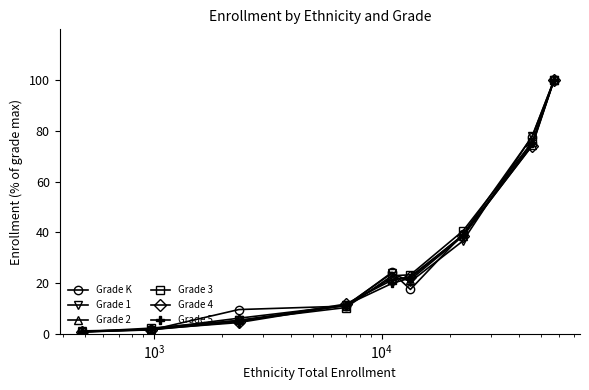

Does the chart have visible grid lines?

No